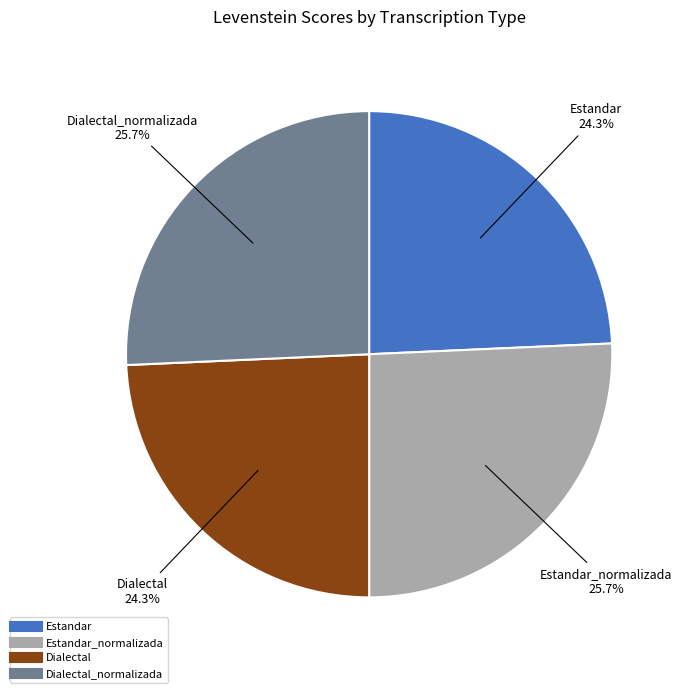

Is there any slice that represents more than half of the pie?

No